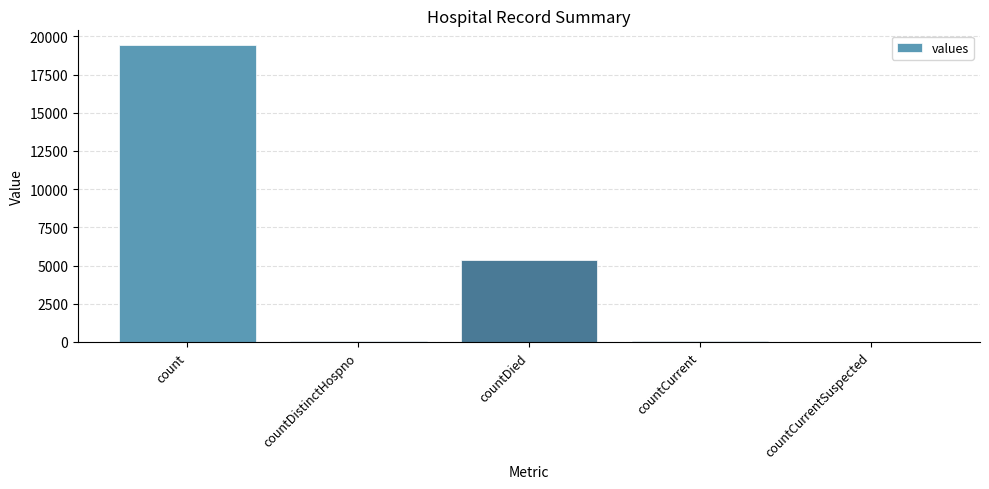

Count the number of data series in this chart.

1